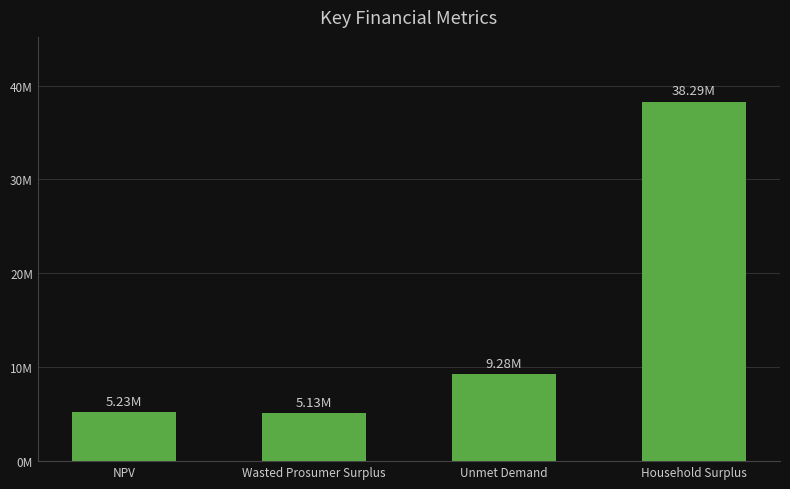

Between Household Surplus and NPV, which is larger?

Household Surplus